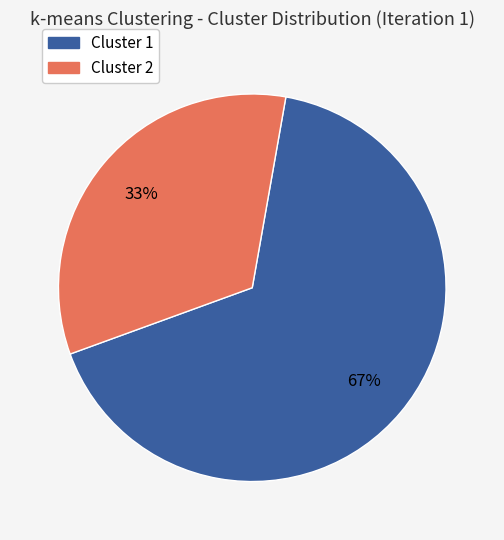

To the nearest percent, what is the combined percentage of Cluster 1 and Cluster 2?

100%